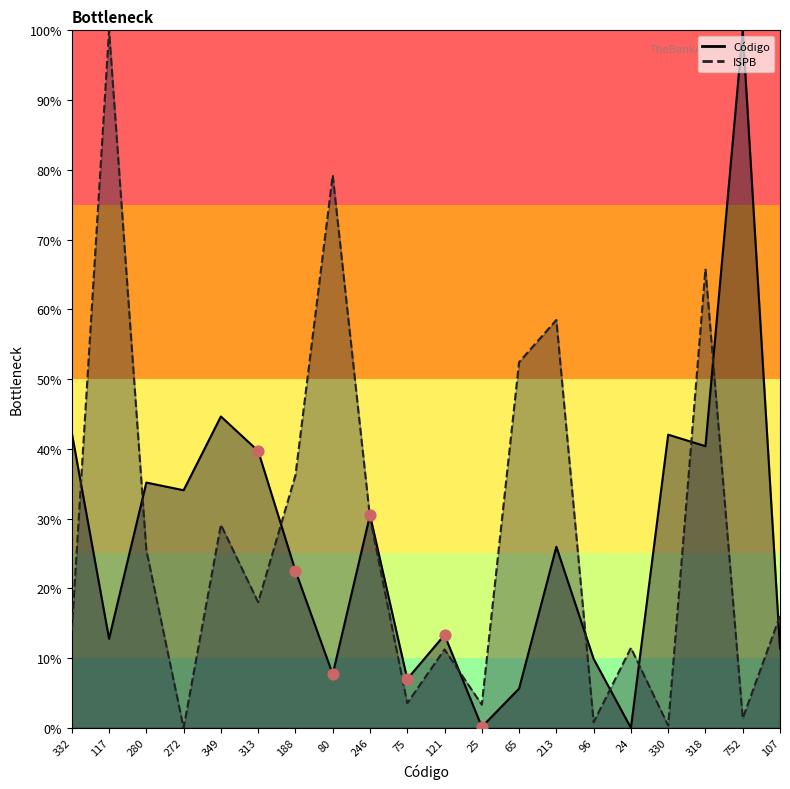

At how many categories does at least one series exceed 0?

20